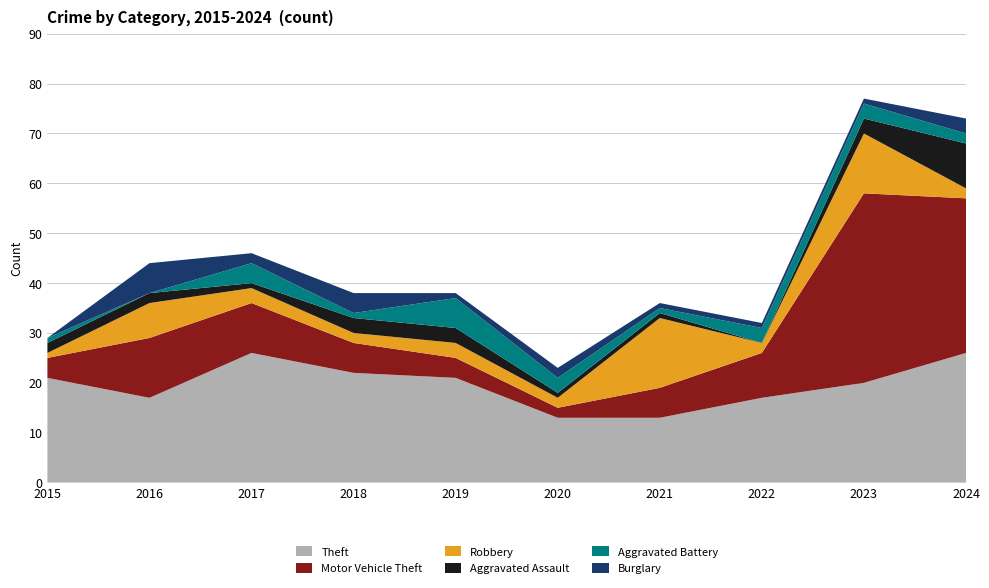

Reading left to right, extract all data points from this chart.

Theft: 2015=21	2016=17	2017=26	2018=22	2019=21	2020=13	2021=13	2022=17	2023=20	2024=26
Motor Vehicle Theft: 2015=4	2016=12	2017=10	2018=6	2019=4	2020=2	2021=6	2022=9	2023=38	2024=31
Robbery: 2015=1	2016=7	2017=3	2018=2	2019=3	2020=2	2021=14	2022=2	2023=12	2024=2
Aggravated Assault: 2015=2	2016=2	2017=1	2018=3	2019=3	2020=1	2021=1	2022=0	2023=3	2024=9
Aggravated Battery: 2015=1	2016=0	2017=4	2018=1	2019=6	2020=3	2021=1	2022=3	2023=3	2024=2
Burglary: 2015=0	2016=6	2017=2	2018=4	2019=1	2020=2	2021=1	2022=1	2023=1	2024=3